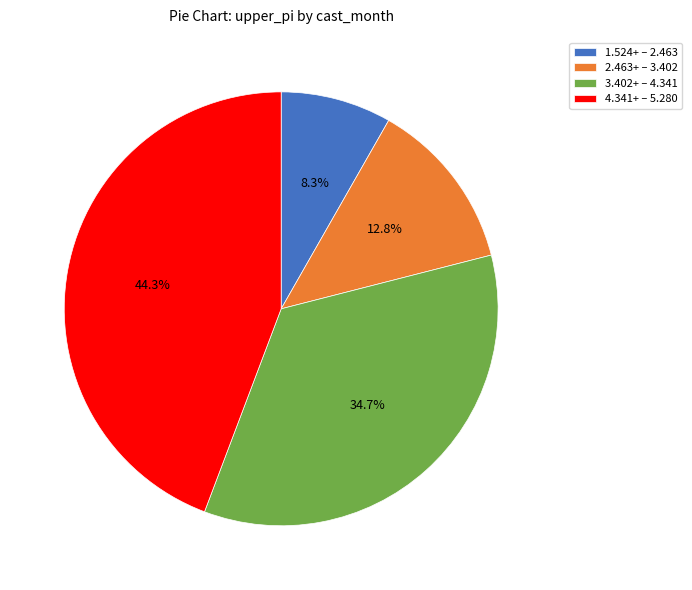

To the nearest percent, what is the difference between the largest and smallest slice percentages?

36%